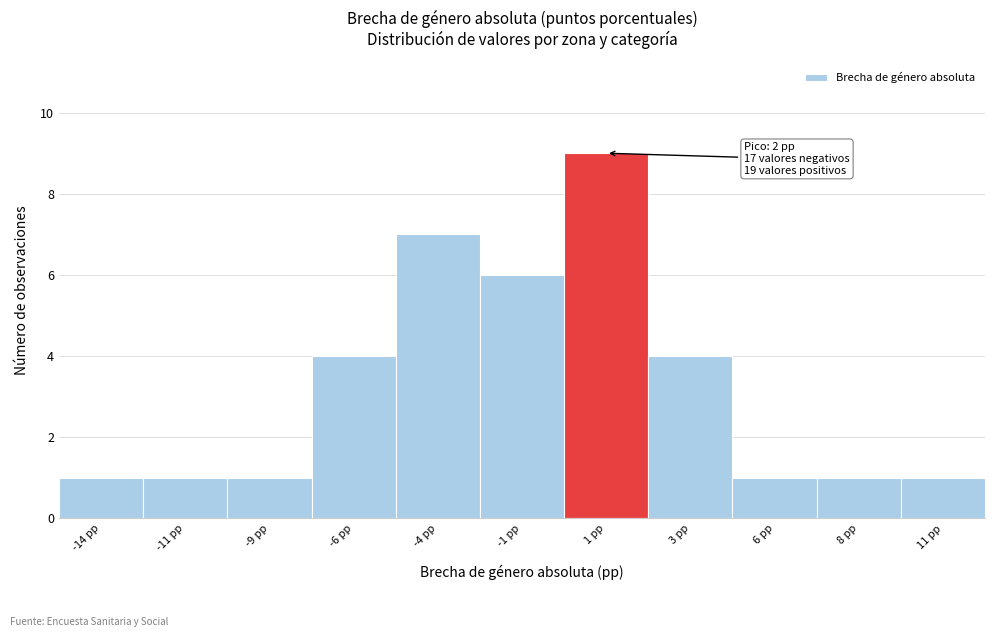

Reading right to left, transcribe all the data shown in this chart.

11 pp=1	8 pp=1	6 pp=1	3 pp=4	1 pp=9	-1 pp=6	-4 pp=7	-6 pp=4	-9 pp=1	-11 pp=1	-14 pp=1